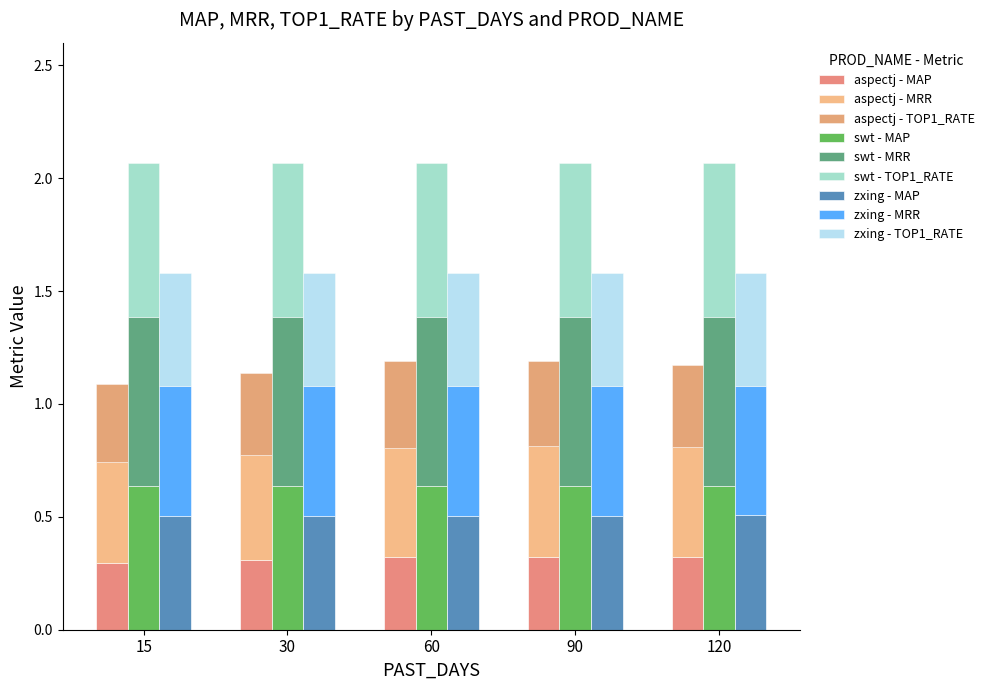

Read the aspectj value at 60.

0.3